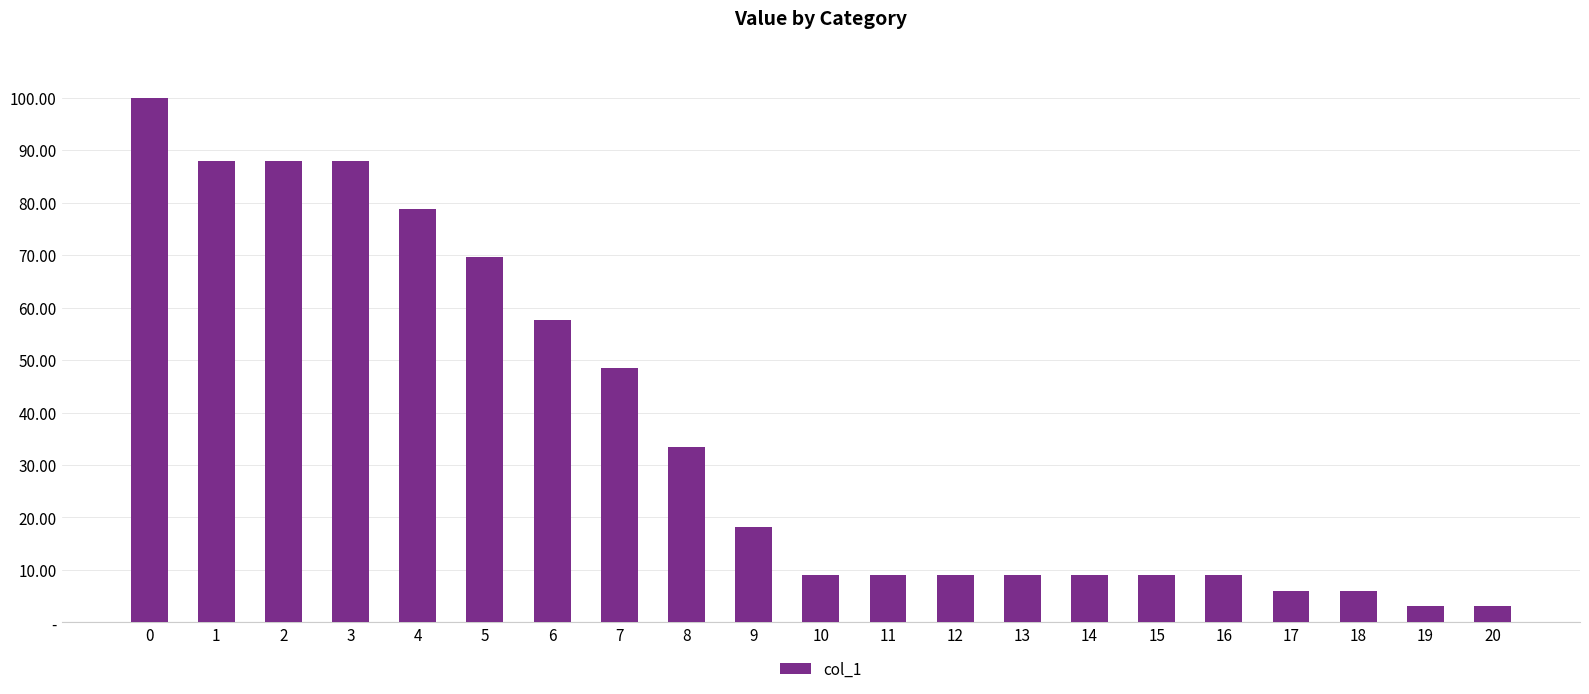

Reading left to right, extract all data points from this chart.

0=100.0	1=87.9	2=87.9	3=87.9	4=78.8	5=69.7	6=57.6	7=48.5	8=33.3	9=18.2	10=9.1	11=9.1	12=9.1	13=9.1	14=9.1	15=9.1	16=9.1	17=6.1	18=6.1	19=3.0	20=3.0